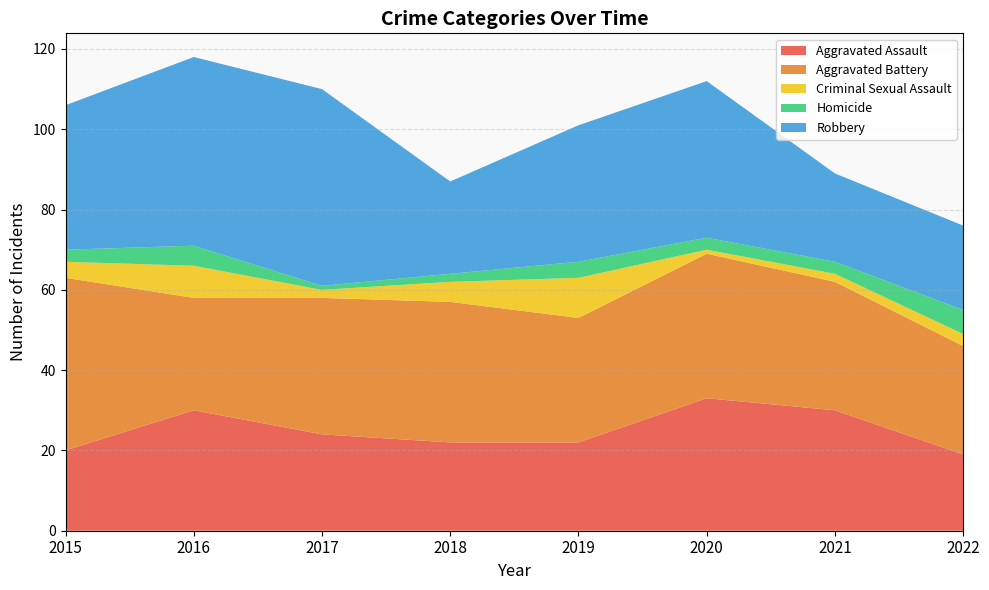

Reading left to right, list all the values displayed in this chart.

Aggravated Assault: 20	30	24	22	22	33	30	19
Aggravated Battery: 43	28	34	35	31	36	32	27
Criminal Sexual Assault: 4	8	2	5	10	1	2	3
Homicide: 3	5	1	2	4	3	3	6
Robbery: 36	47	49	23	34	39	22	21